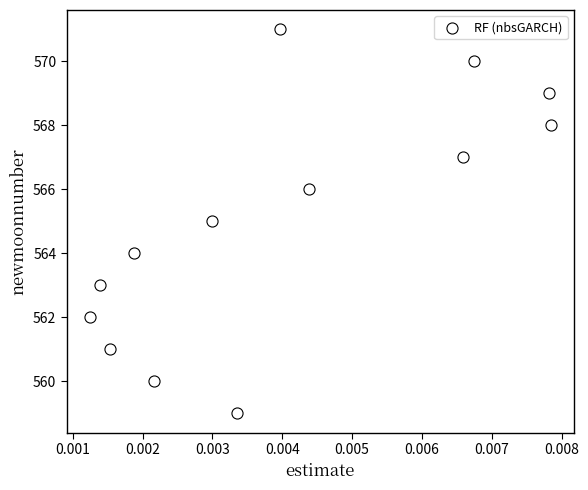

What is the range of Y values (max minus min)?

12